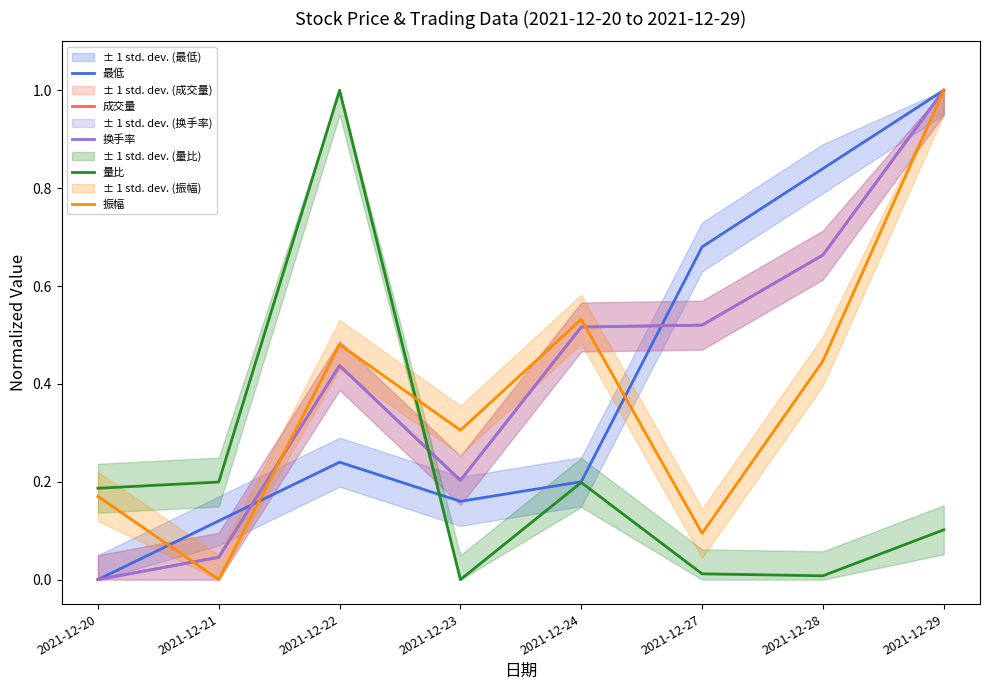

How many lines are shown in the chart?

5